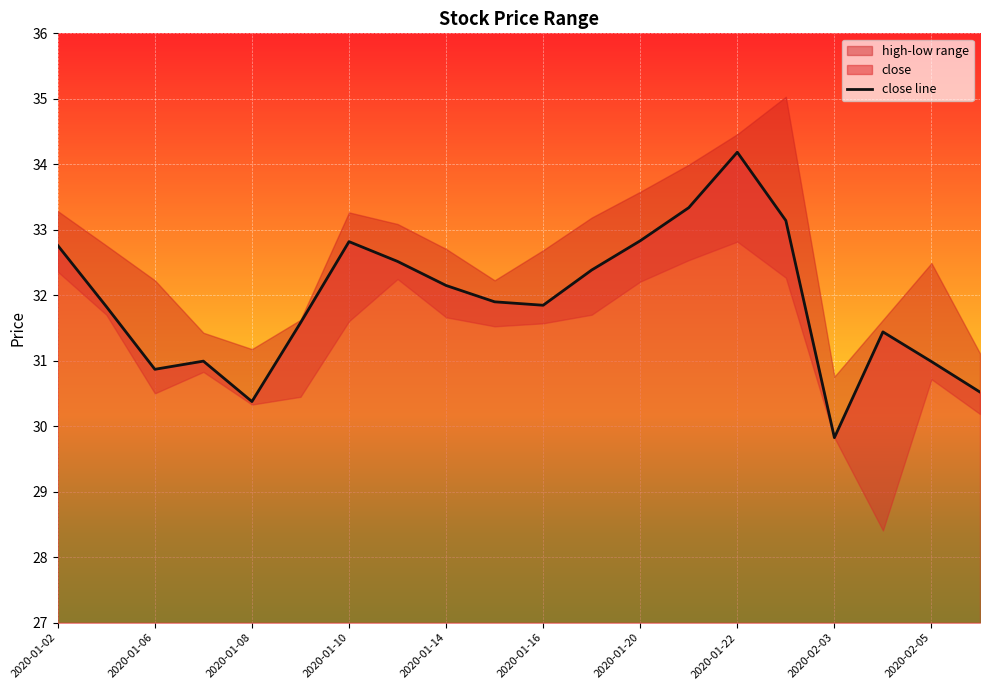

Count the number of categories in the chart.

20